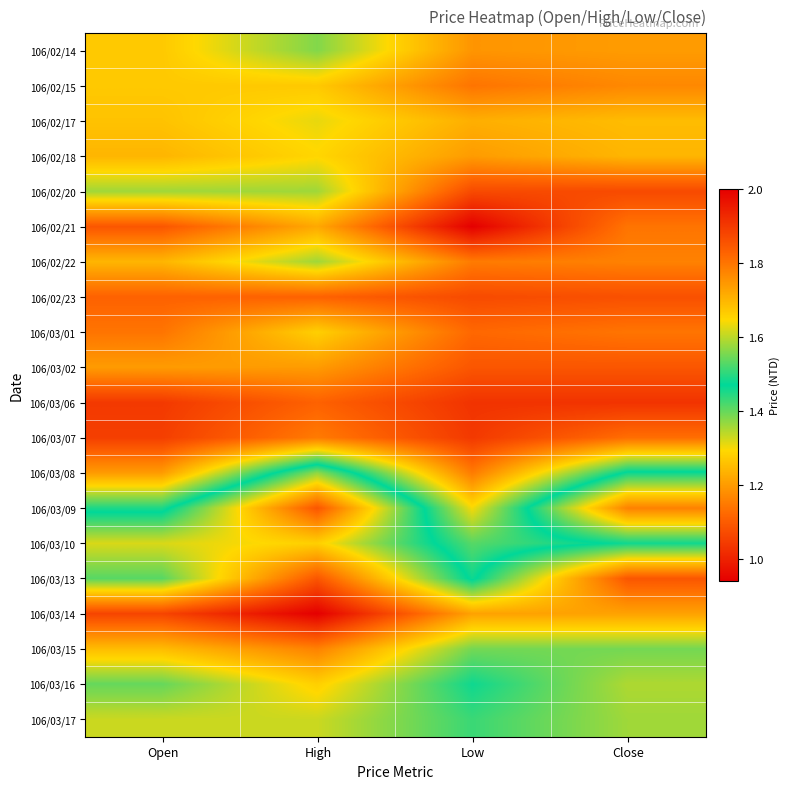

Reading left to right, what are all the values shown in this chart?

106/02/14: Open=1.3	High=1.4	Low=1.2	Close=1.2
106/02/15: Open=1.3	High=1.3	Low=1.1	Close=1.2
106/02/17: Open=1.3	High=1.3	Low=1.2	Close=1.2
106/02/18: Open=1.2	High=1.3	Low=1.2	Close=1.2
106/02/20: Open=1.4	High=1.4	Low=1.1	Close=1.1
106/02/21: Open=1.1	High=1.2	Low=0.9	Close=1.1
106/02/22: Open=1.2	High=1.4	Low=1.1	Close=1.2
106/02/23: Open=1.1	High=1.1	Low=1.1	Close=1.1
106/03/01: Open=1.1	High=1.3	Low=1.1	Close=1.1
106/03/02: Open=1.2	High=1.2	Low=1.1	Close=1.1
106/03/06: Open=1.0	High=1.1	Low=1.0	Close=1.0
106/03/07: Open=1.1	High=1.1	Low=1.0	Close=1.1
106/03/08: Open=1.2	High=1.6	Low=1.1	Close=1.5
106/03/09: Open=1.4	High=1.9	Low=1.3	Close=1.8
106/03/10: Open=1.6	High=1.7	Low=1.4	Close=1.5
106/03/13: Open=1.5	High=1.9	Low=1.5	Close=1.9
106/03/14: Open=1.9	High=2.0	Low=1.7	Close=1.7
106/03/15: Open=1.7	High=1.8	Low=1.6	Close=1.6
106/03/16: Open=1.5	High=1.7	Low=1.5	Close=1.6
106/03/17: Open=1.6	High=1.6	Low=1.5	Close=1.6